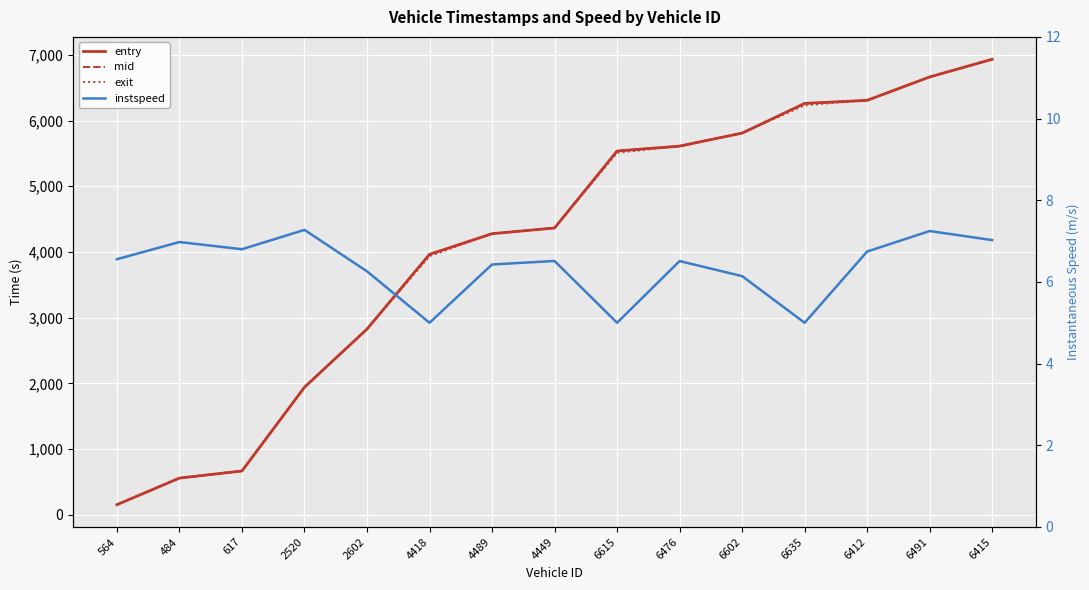

Rank the series by their maximum value, from lowest to highest.

instspeed, entry, mid, exit